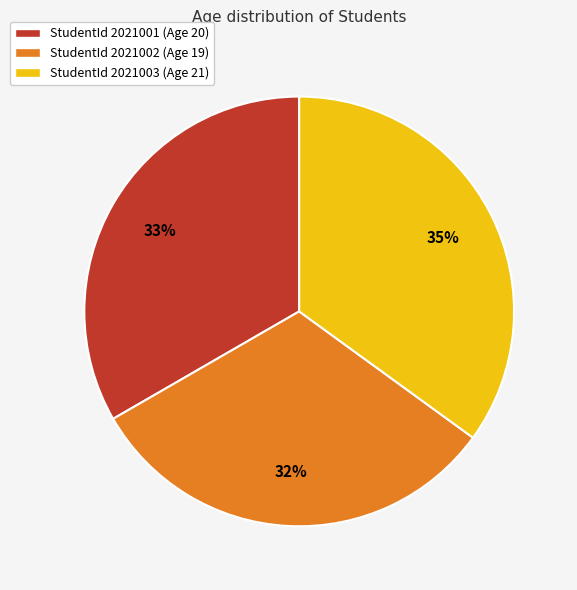

Is there any slice that represents more than half of the pie?

No